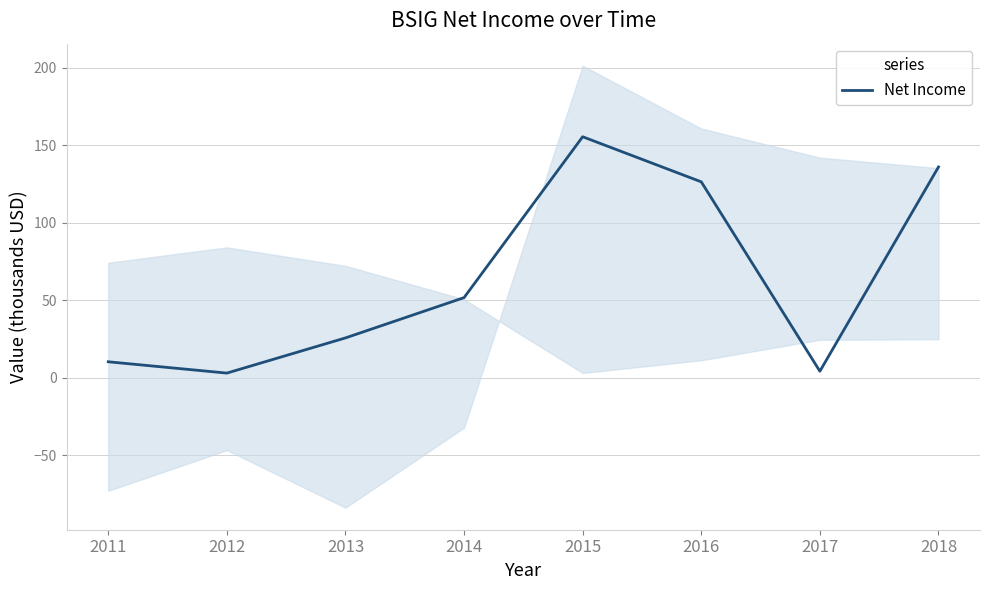

What is the value of the 7th point from the left?

4.2